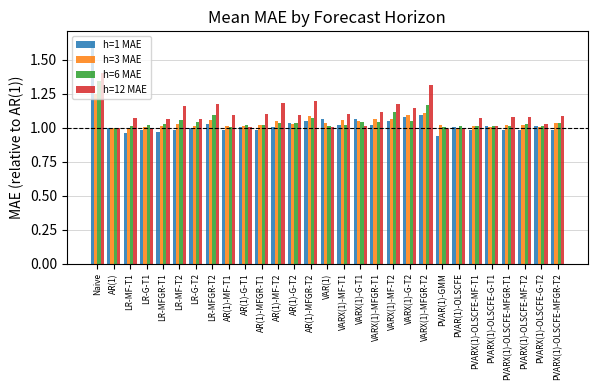

What is the difference between the highest and lowest values at PVARX(1)-OLSCFE-MFGR-T2?

0.1